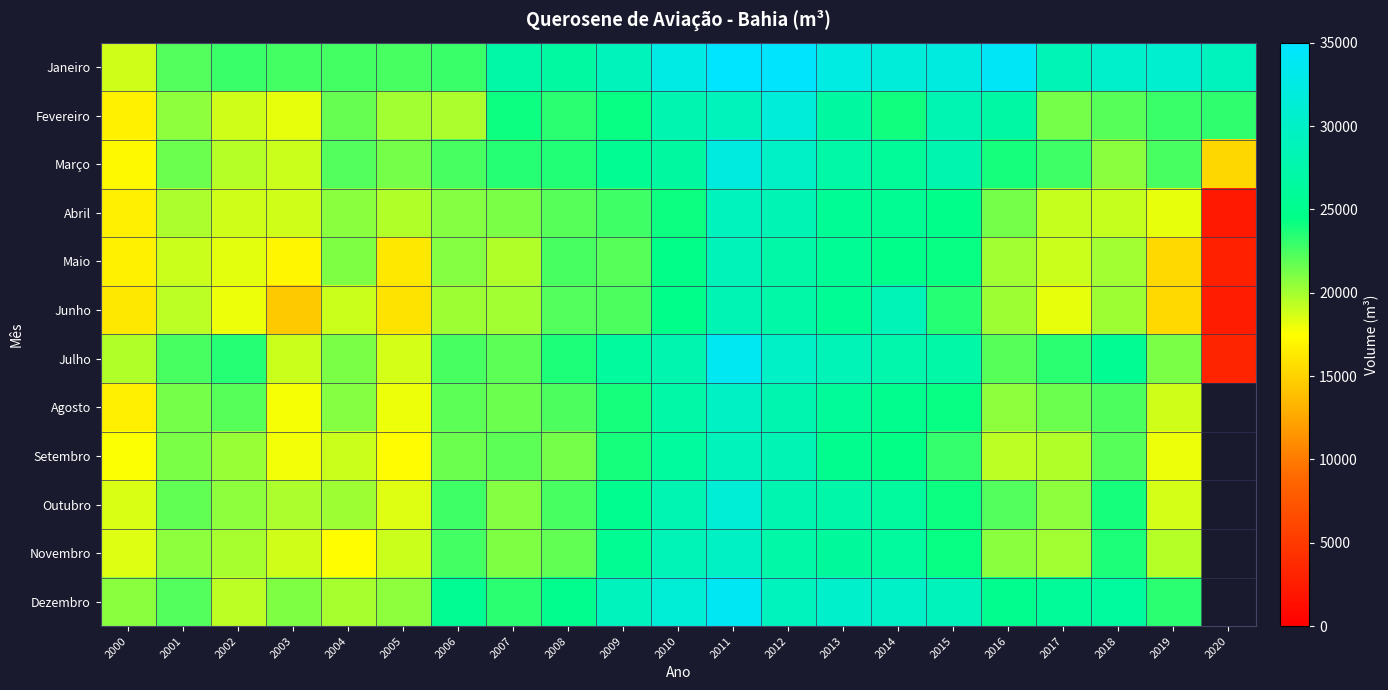

At which category is the sum across all series the highest?

2011